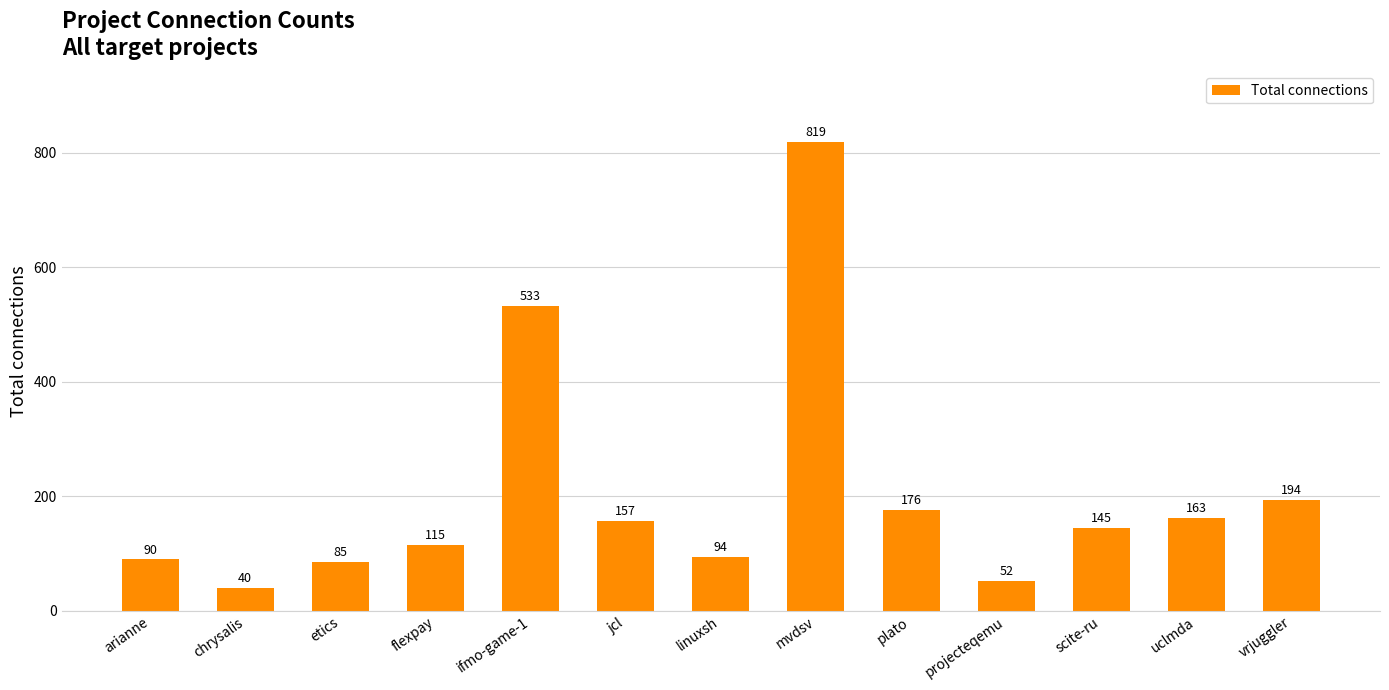

How many bars are there in total?

13